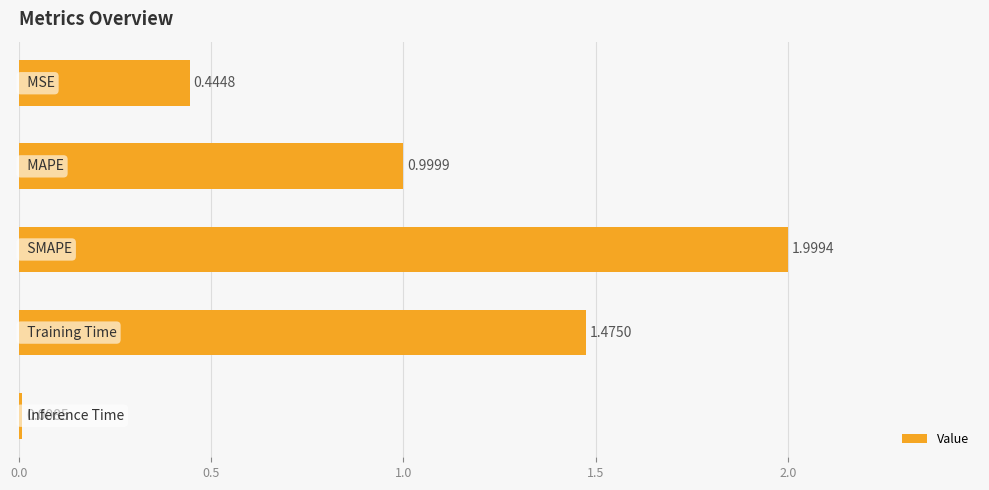

What is the average value?

1.0